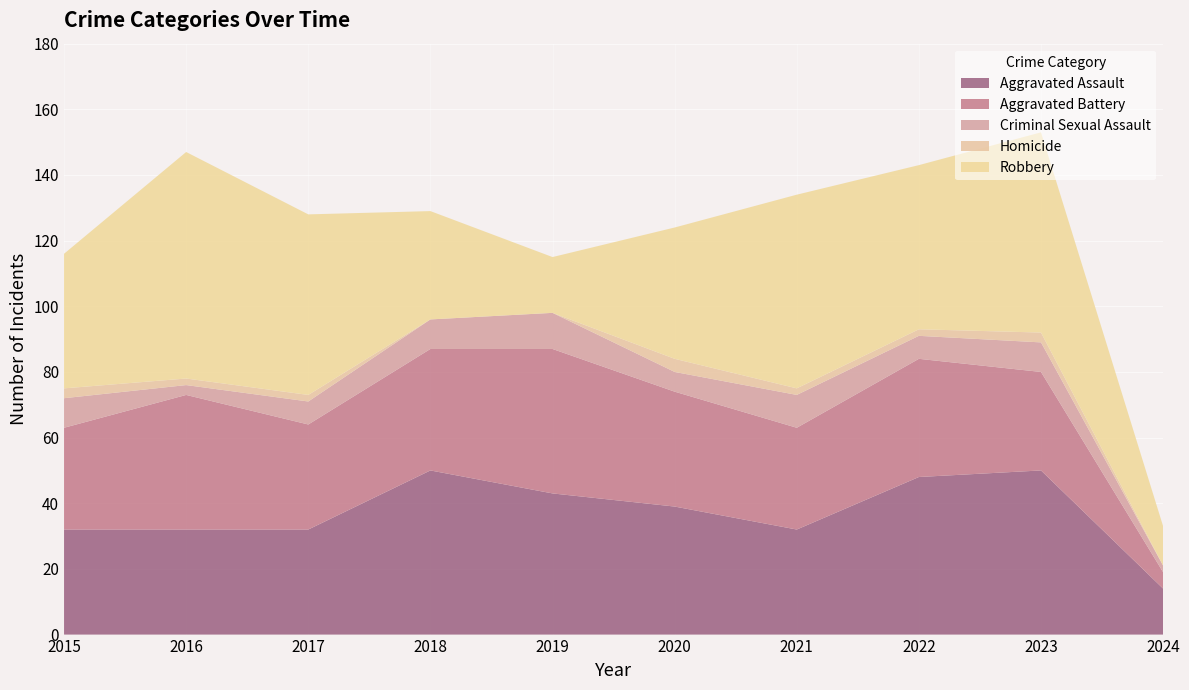

Reading left to right, what are all the values shown in this chart?

Aggravated Assault: 32	32	32	50	43	39	32	48	50	14
Aggravated Battery: 31	41	32	37	44	35	31	36	30	5
Criminal Sexual Assault: 9	3	7	9	11	6	10	7	9	2
Homicide: 3	2	2	0	0	4	2	2	3	0
Robbery: 41	69	55	33	17	40	59	50	61	12